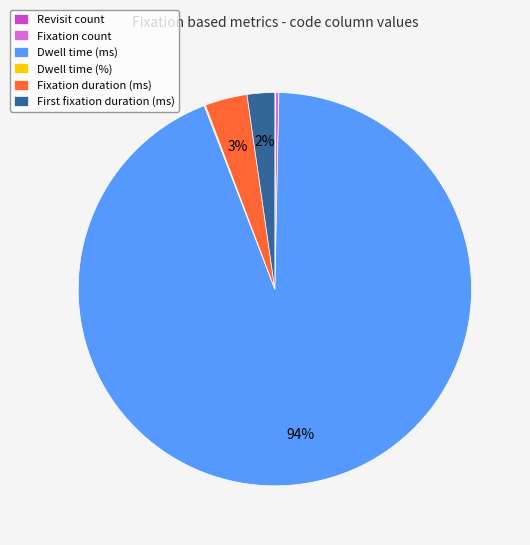

Does any single category account for the majority?

Yes